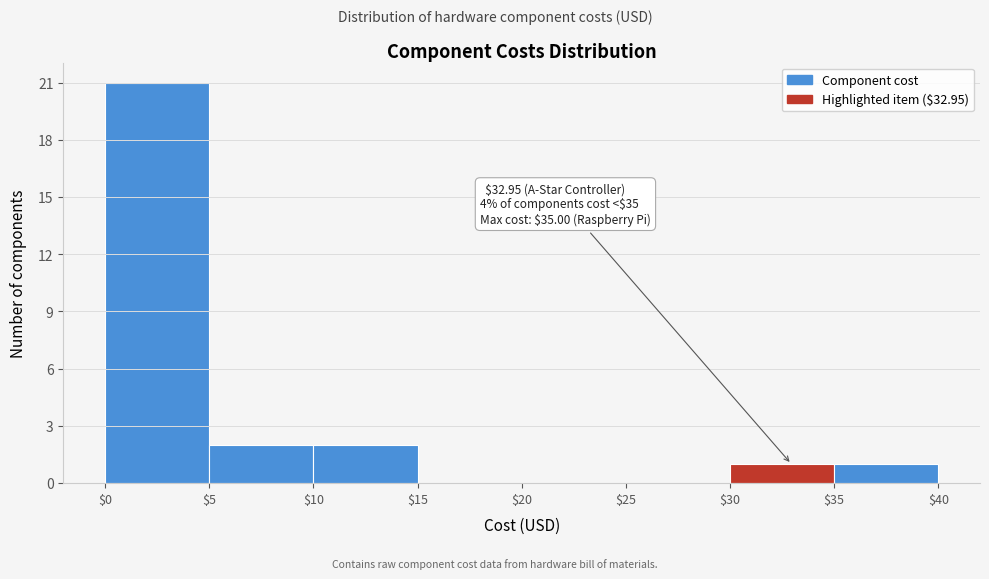

Which range on the x-axis has the tallest bar?

$0 to $5